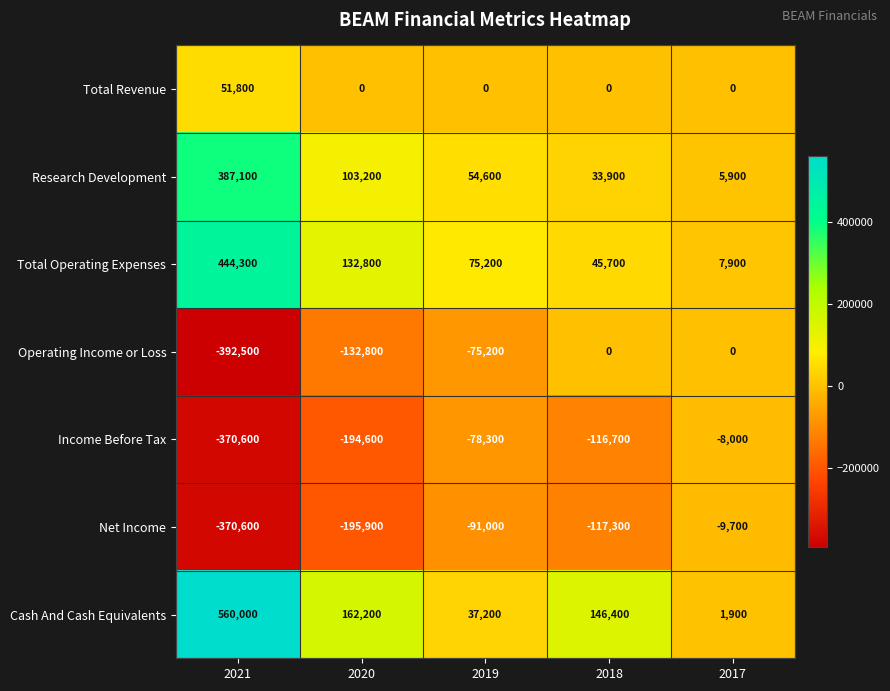

Which series has the largest range (max minus min)?

Cash And Cash Equivalents